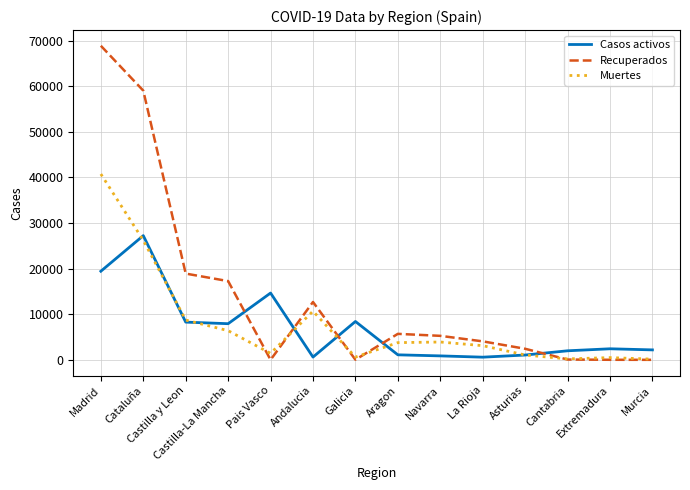

How many categories are shown in the chart?

14